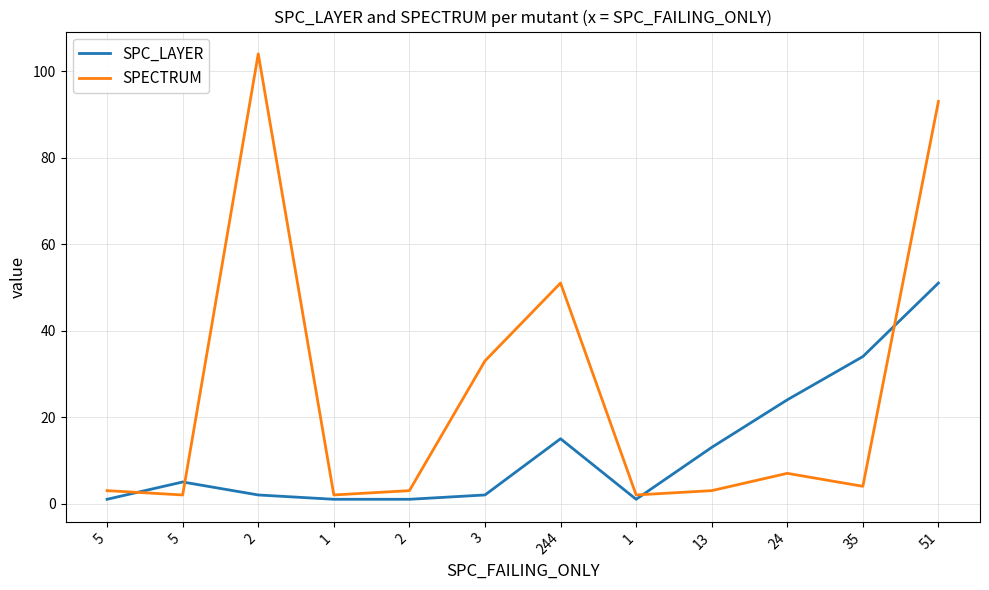

The value of SPECTRUM at 1 is 1. True or false?

False